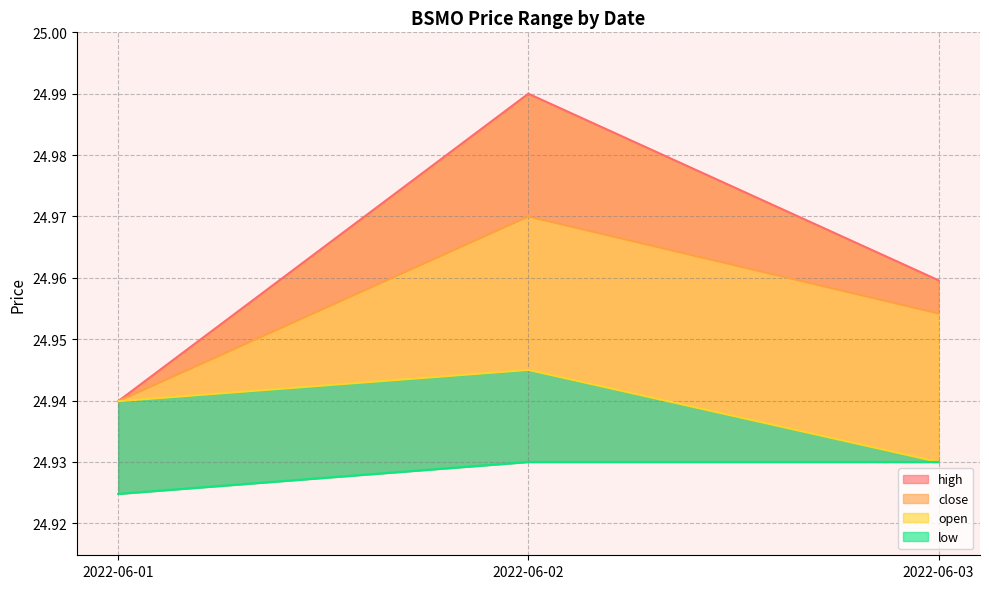

Between 2022-06-01 and 2022-06-02, which is larger?

2022-06-02